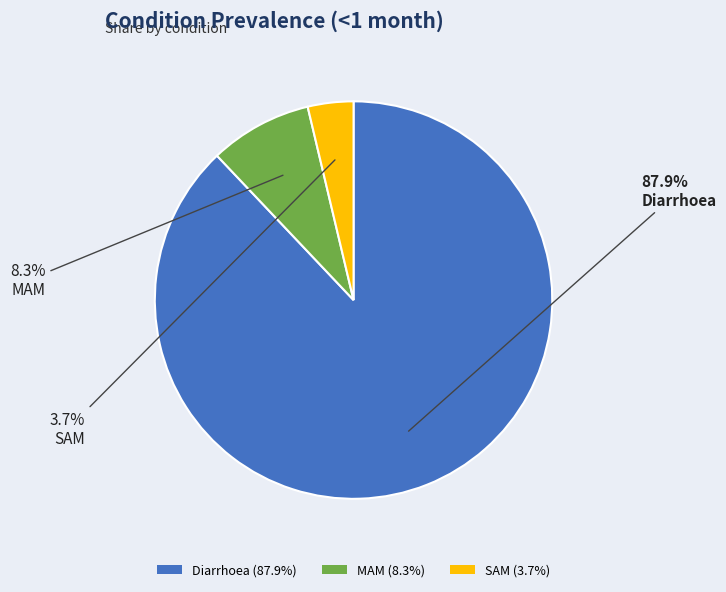

Does SAM represent more than half of the total?

No